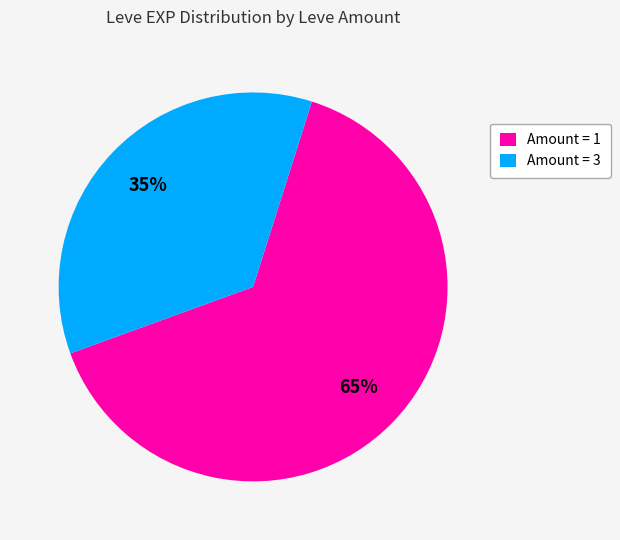

Is there any slice that represents more than half of the pie?

Yes